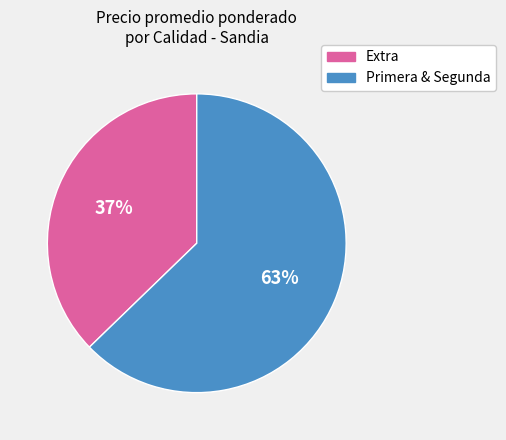

To the nearest percent, what is the average slice percentage?

50%